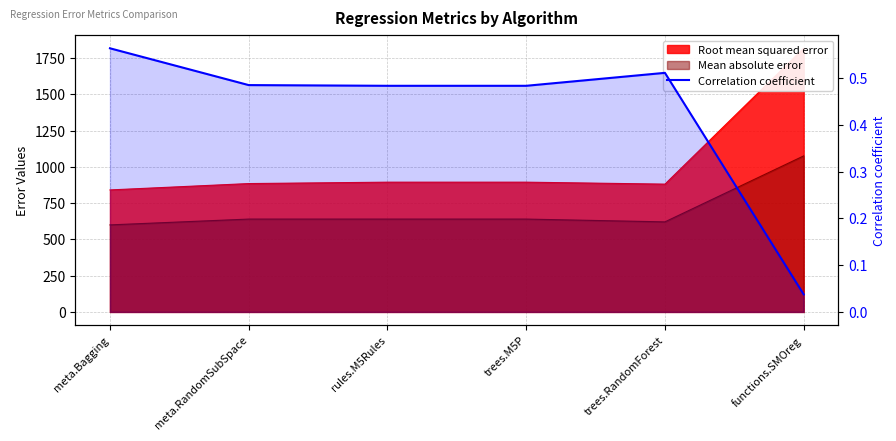

What is the sum of all values?

2.6